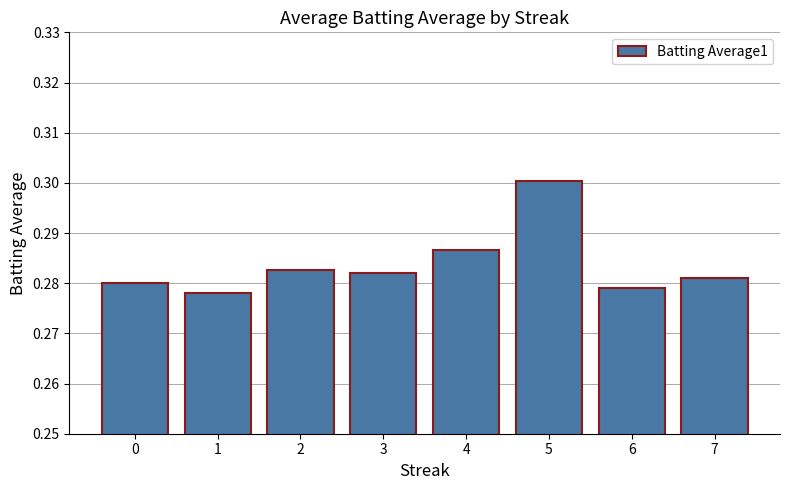

At which category does the chart reach its peak across all series?

5